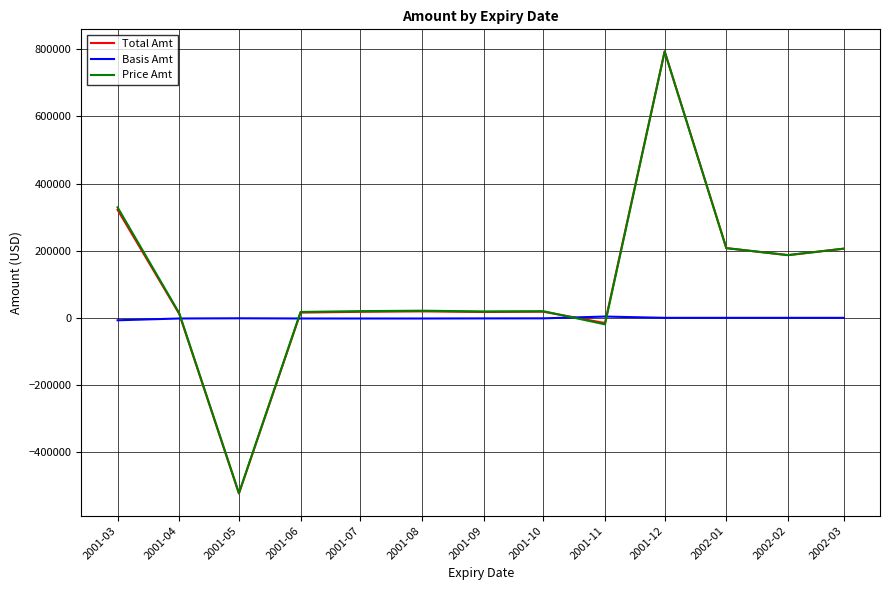

Which series has the largest range (max minus min)?

Total Amt